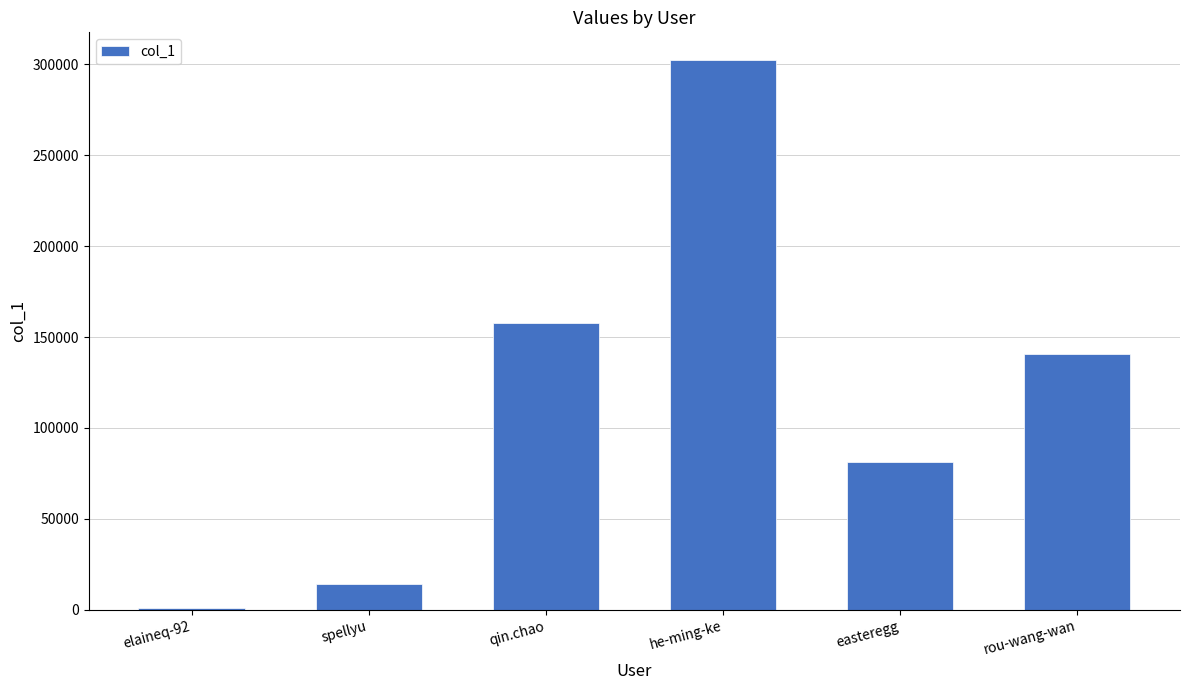

Between easteregg and he-ming-ke, which is larger?

he-ming-ke